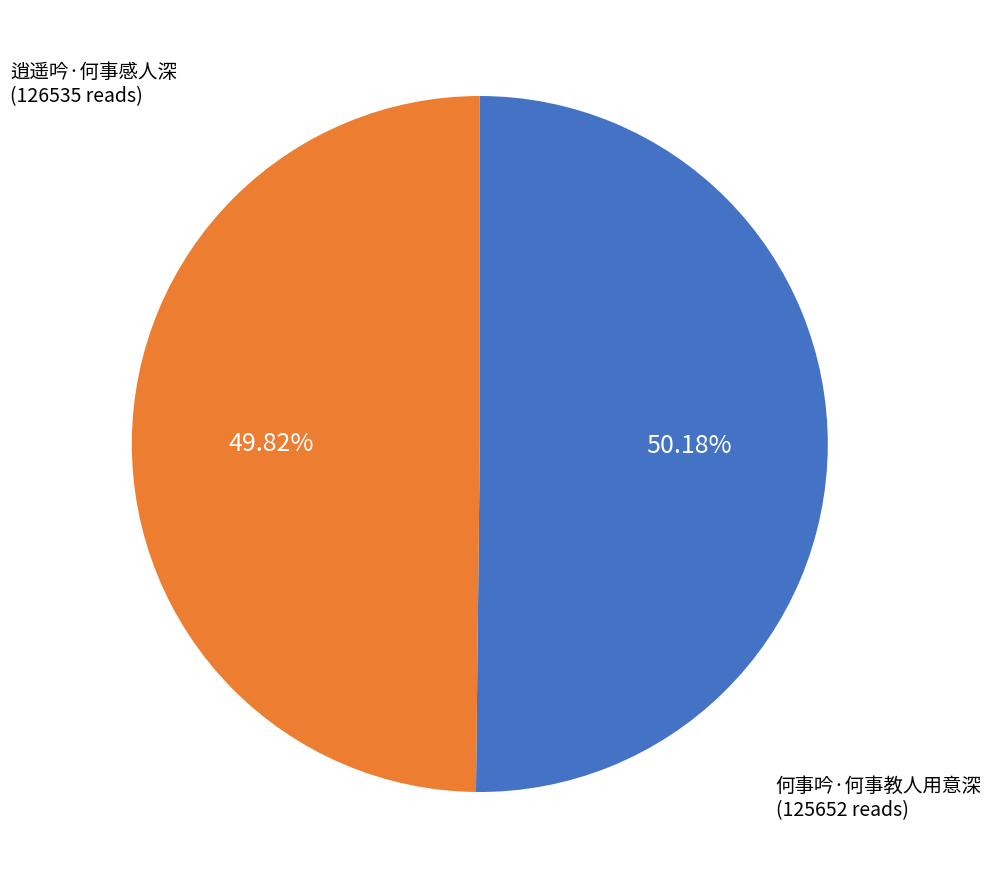

Is there a majority slice in this chart?

Yes